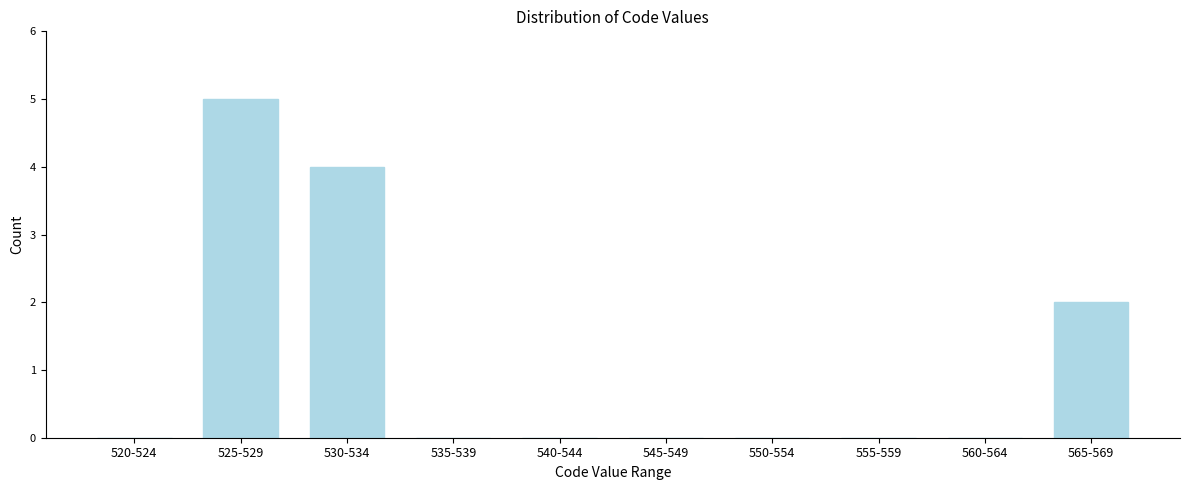

Reading right to left, what are all the values shown in this chart?

565-569=2	560-564=0	555-559=0	550-554=0	545-549=0	540-544=0	535-539=0	530-534=4	525-529=5	520-524=0